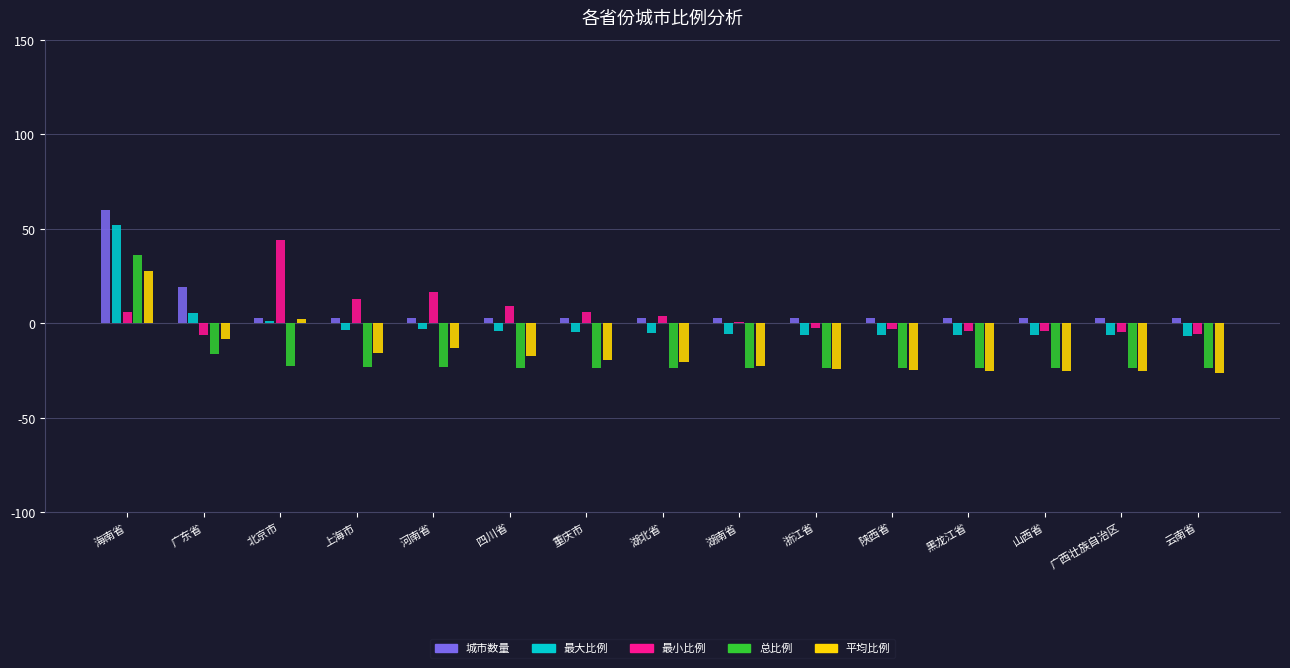

What is the maximum value for 平均比例?

28.0